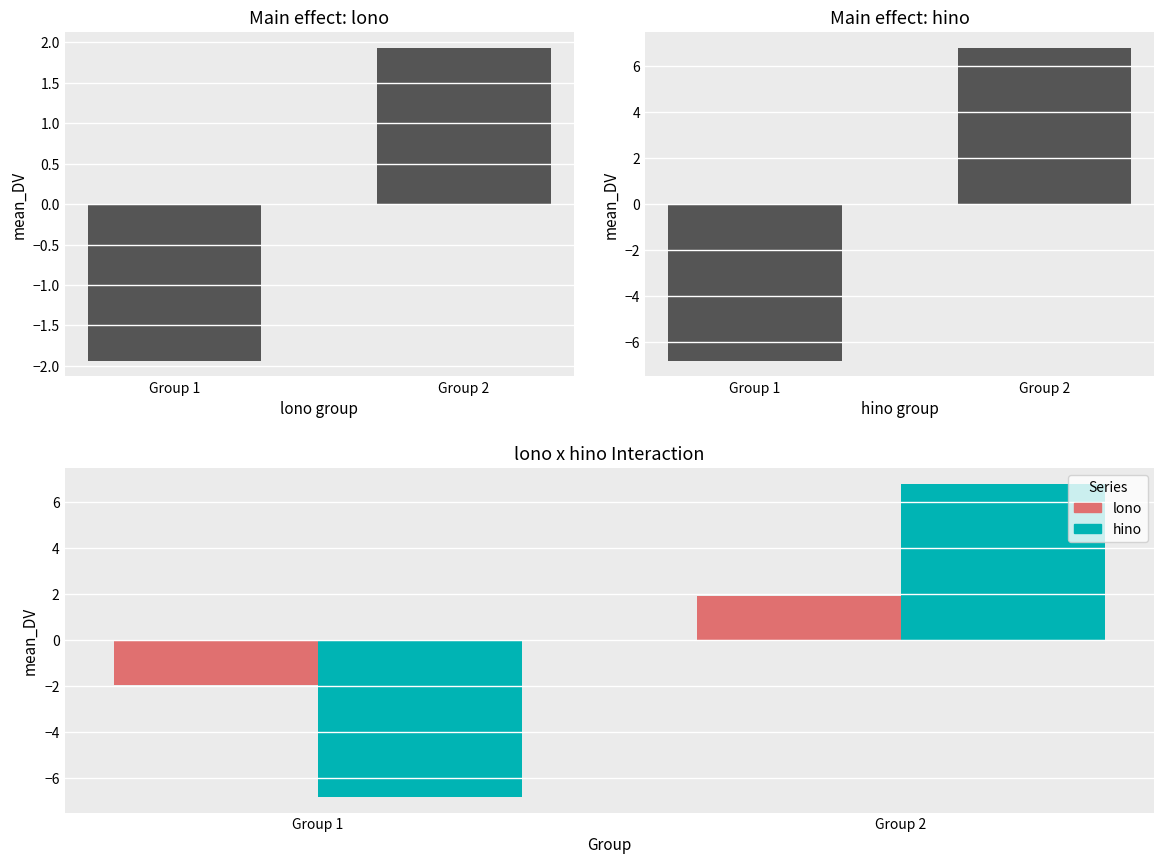

At which category is the sum across all series the highest?

Group 2